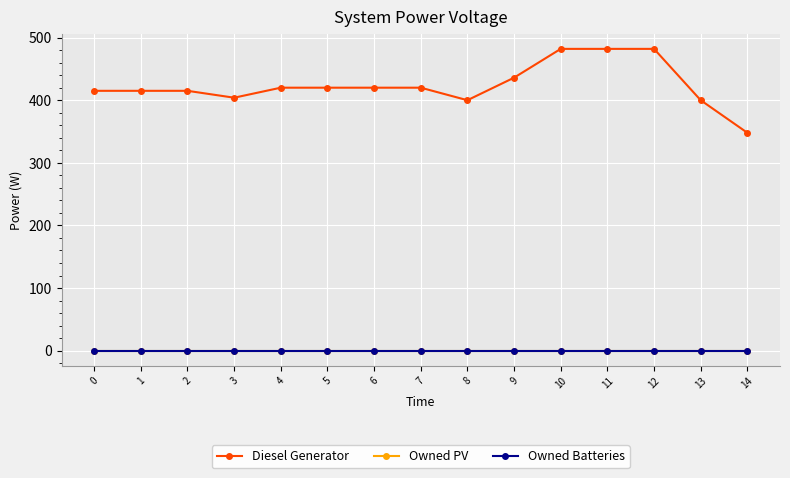

Does the chart have visible grid lines?

Yes